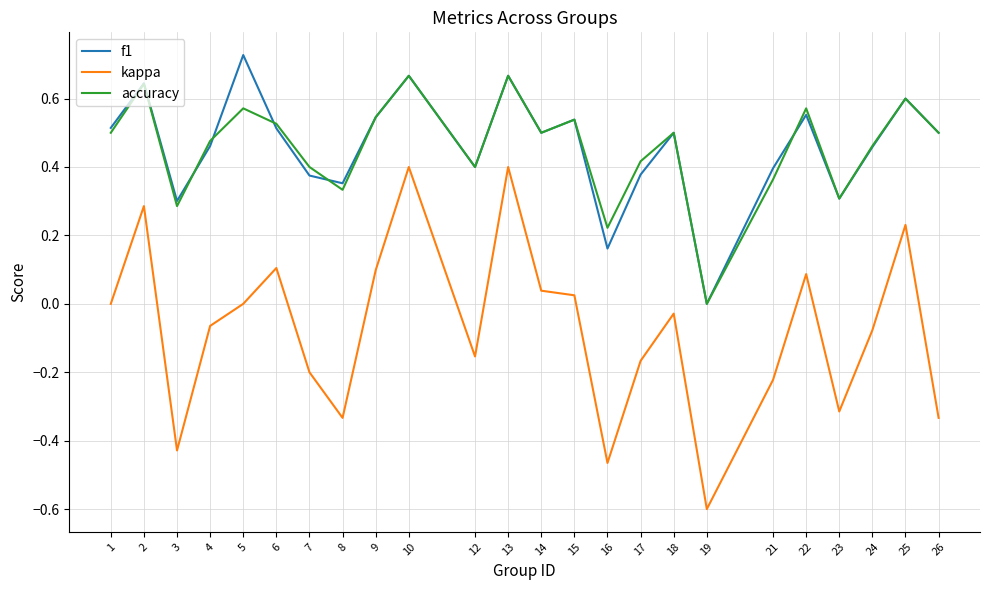

At which label does f1 reach its minimum?

19